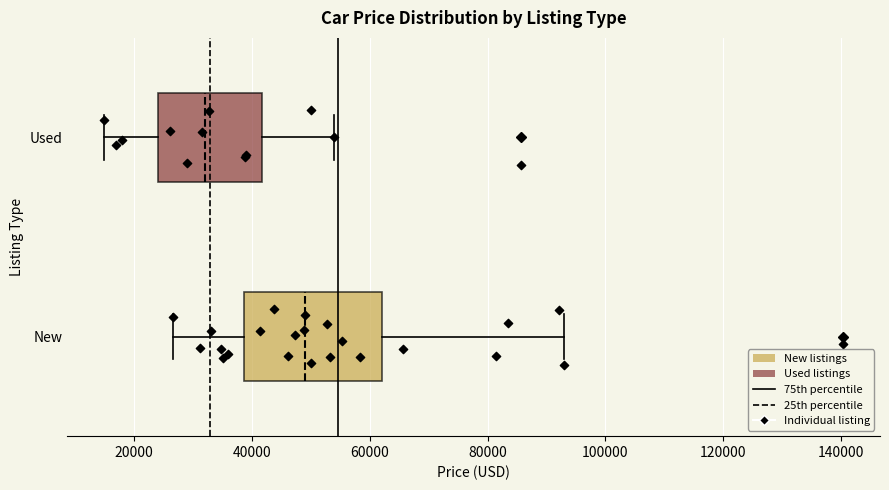

Reading bottom to top, read every box against the x-axis: the position of its median line, the range the box covers, and the ends of its whiskers. The values are not printed on the chart, so give them approximately, as read against the axis.

New: median 48000, box 38000 to 62000, whiskers 26000 to 94000
Used: median 32000, box 24000 to 42000, whiskers 14000 to 54000